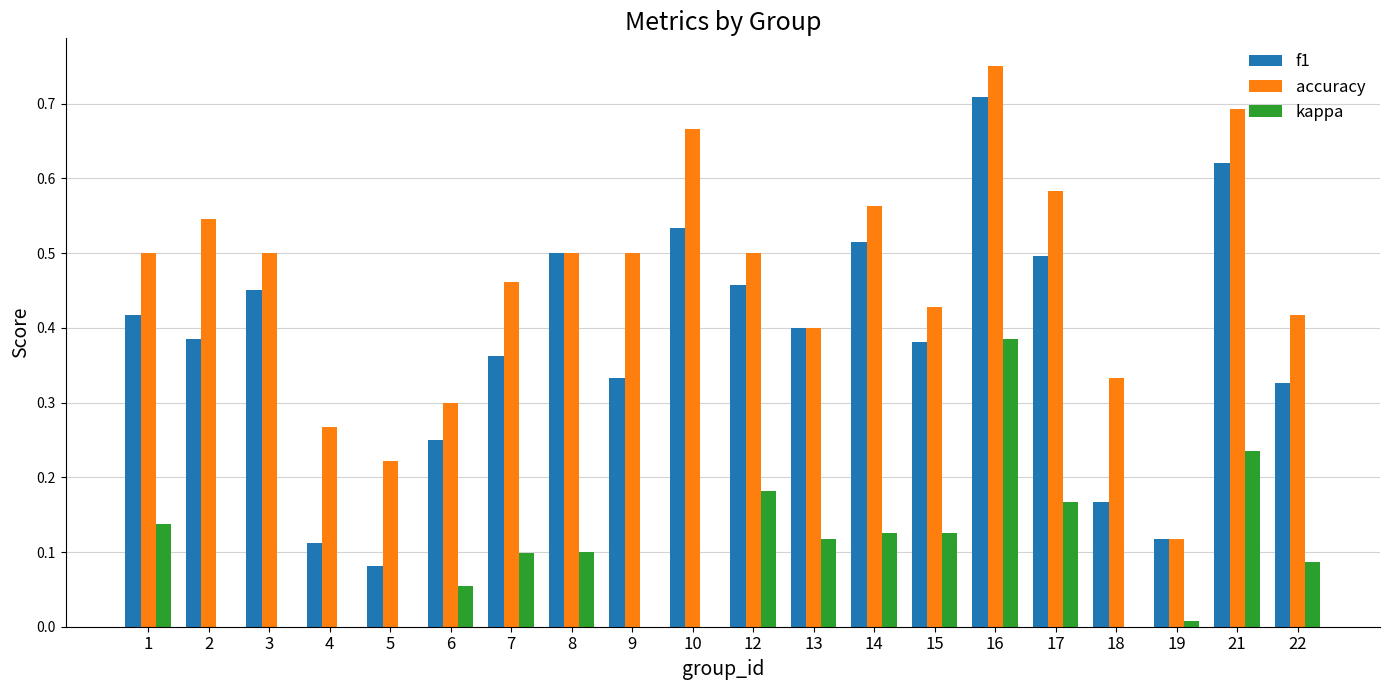

What is the sum of the accuracy values at 12 and 2?

1.0